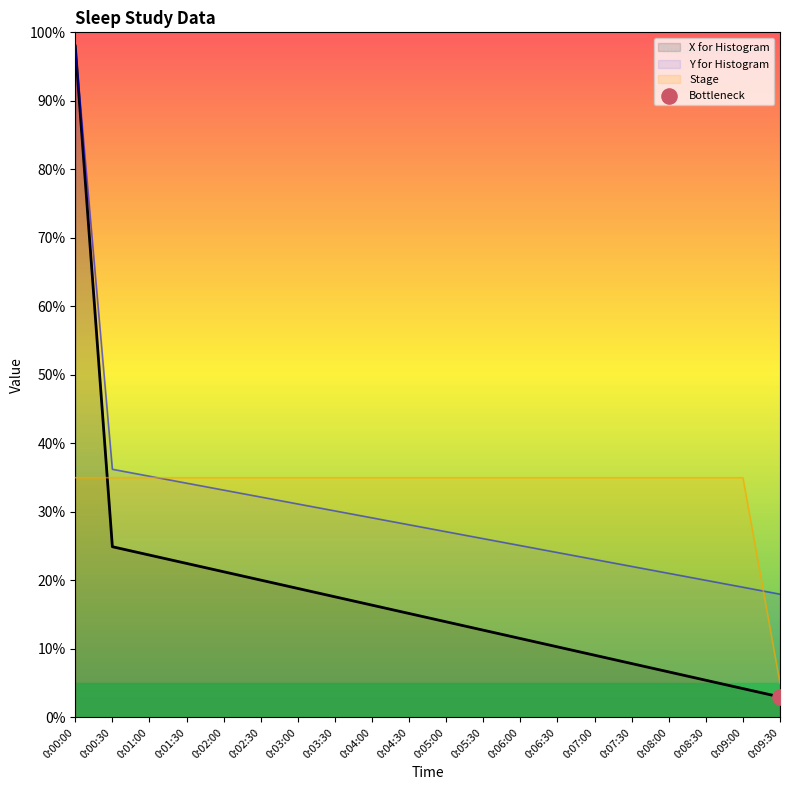

Which series has the widest spread of Y values?

X for Histogram